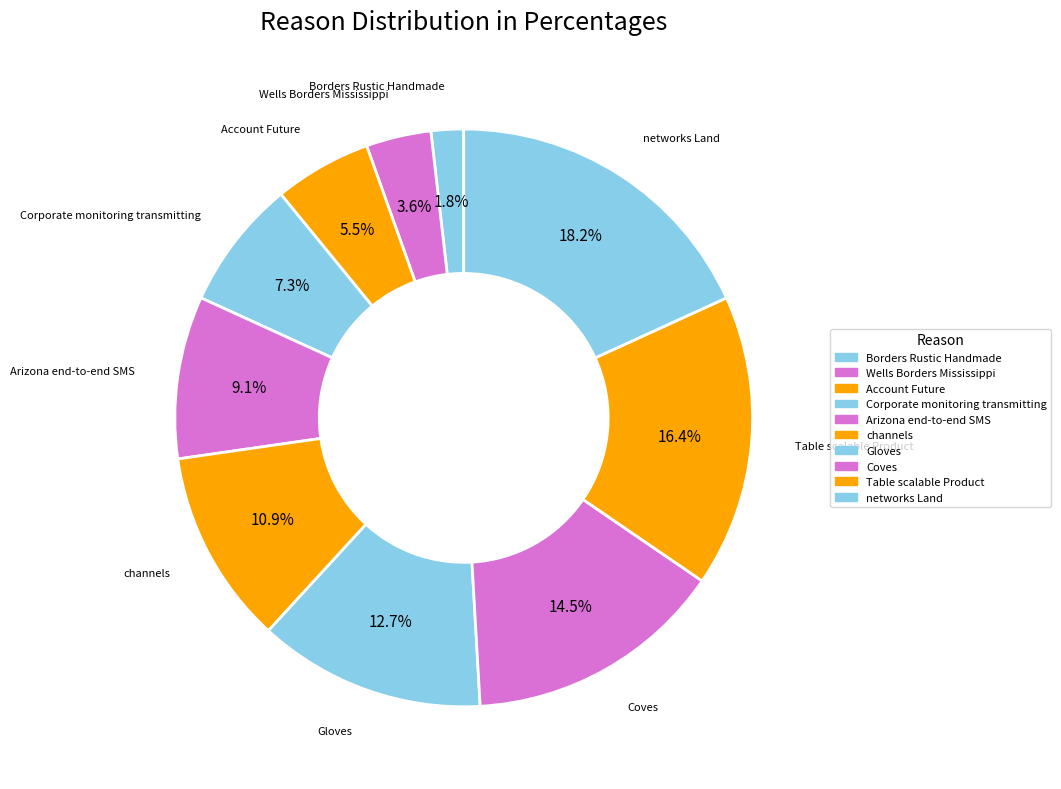

Do Account Future and Arizona end-to-end SMS together represent more than half of the pie?

No